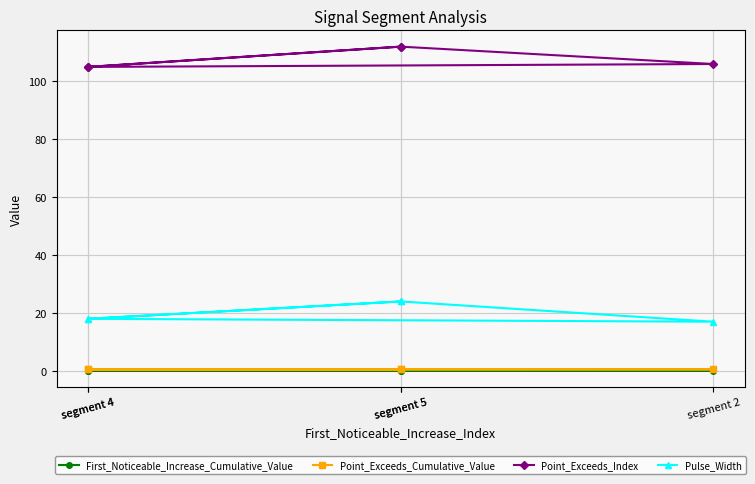

Is it true that Point_Exceeds_Cumulative_Value equals 0.1 at segment 4?

False